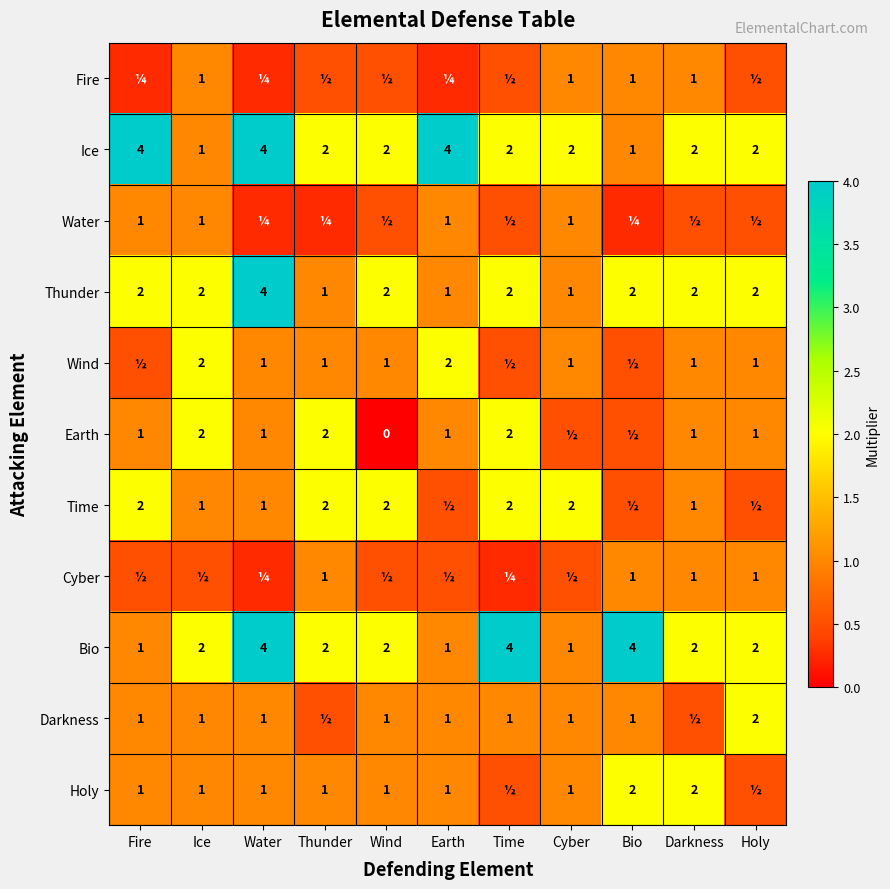

True or false: Time has a value of 2.8 at Wind.

False